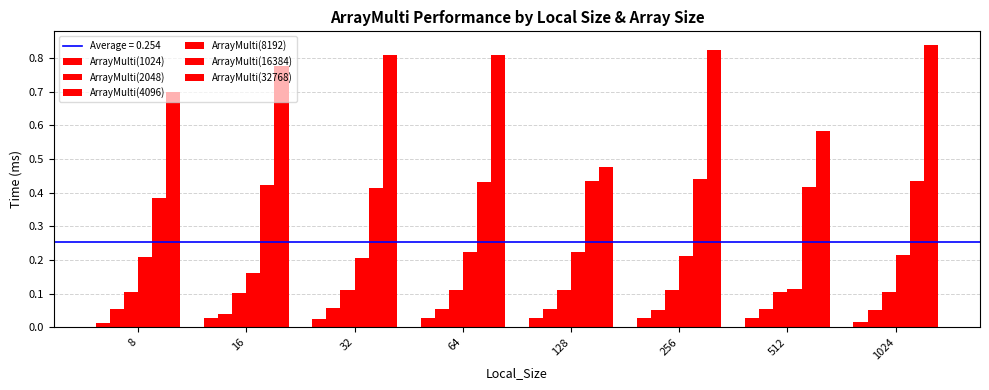

Which series changed the most between 32 and 1024?

ArrayMulti(32768)